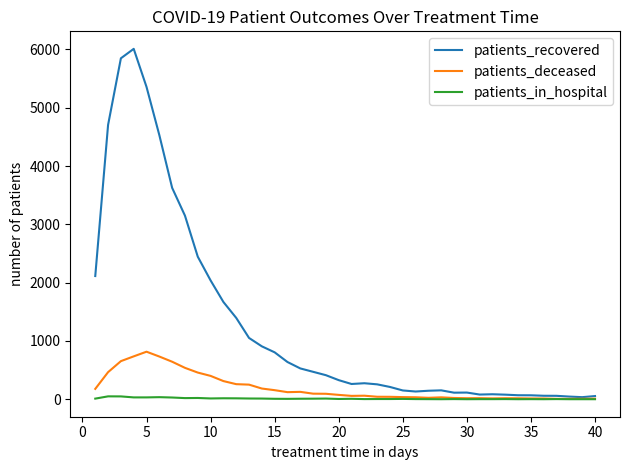

What are all the series names shown in the legend?

patients_recovered, patients_deceased, patients_in_hospital